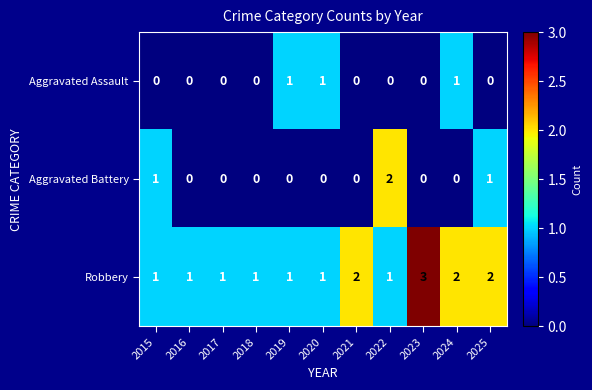

Is it true that Aggravated Battery equals 1 at 2016?

False